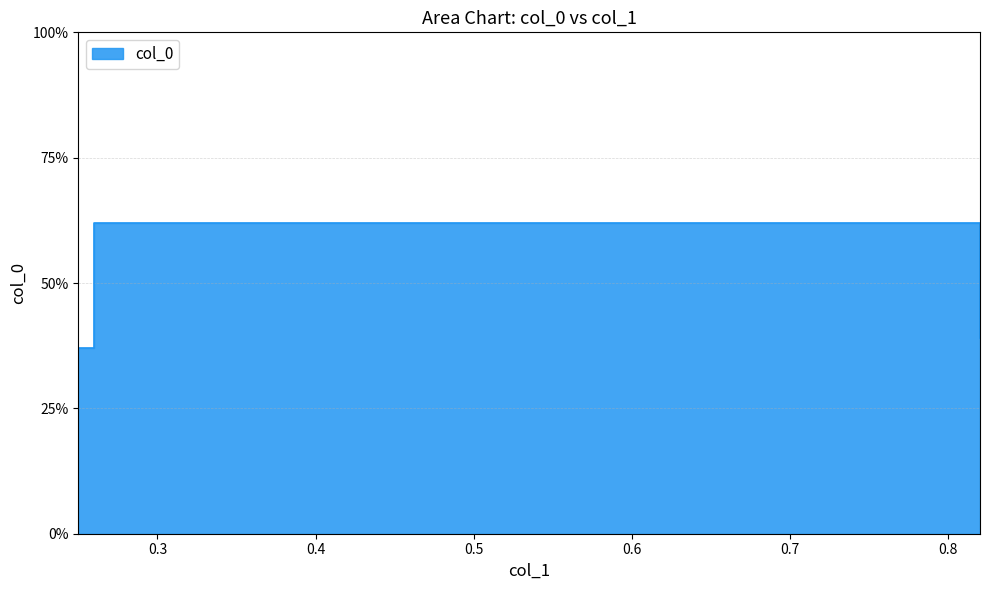

At which label is the value closest to 0?

0.25